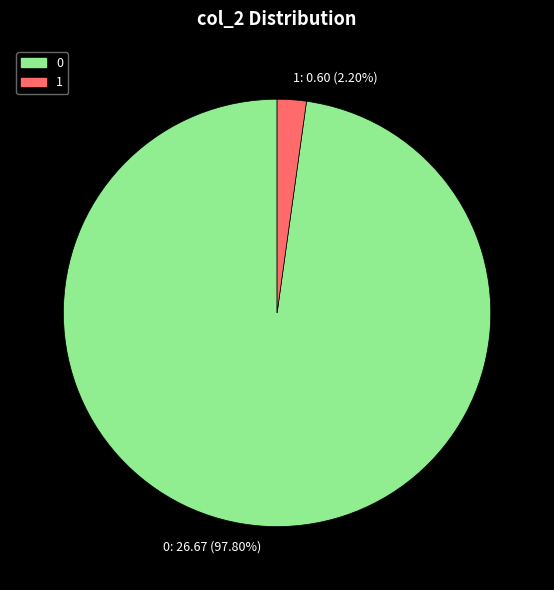

Between 0: 26.67 (97.80%) and 1: 0.60 (2.20%), which is larger?

0: 26.67 (97.80%)